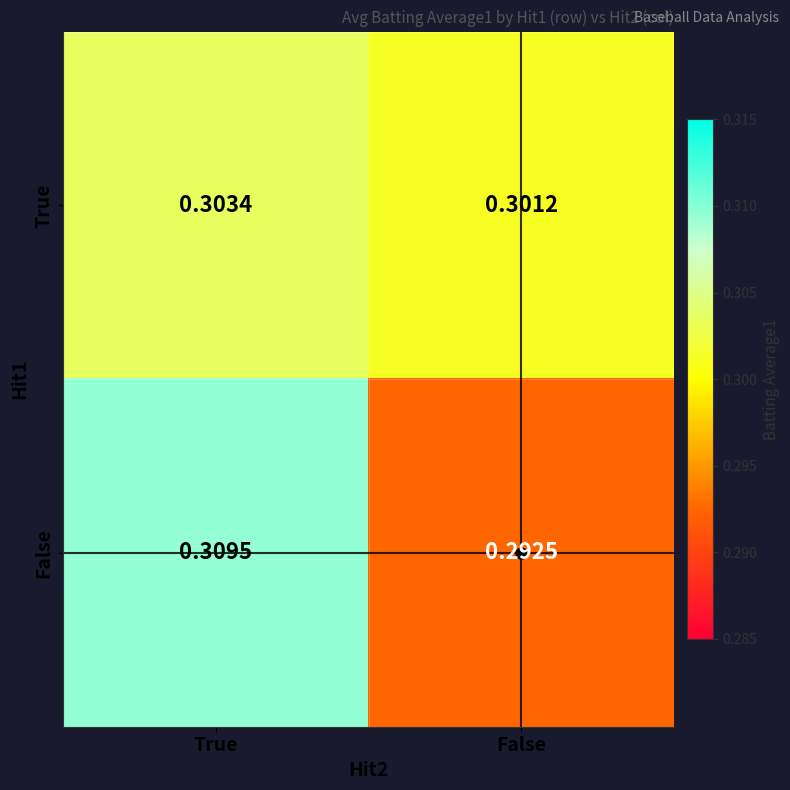

Is the value of False at False greater than the value of True at False?

No